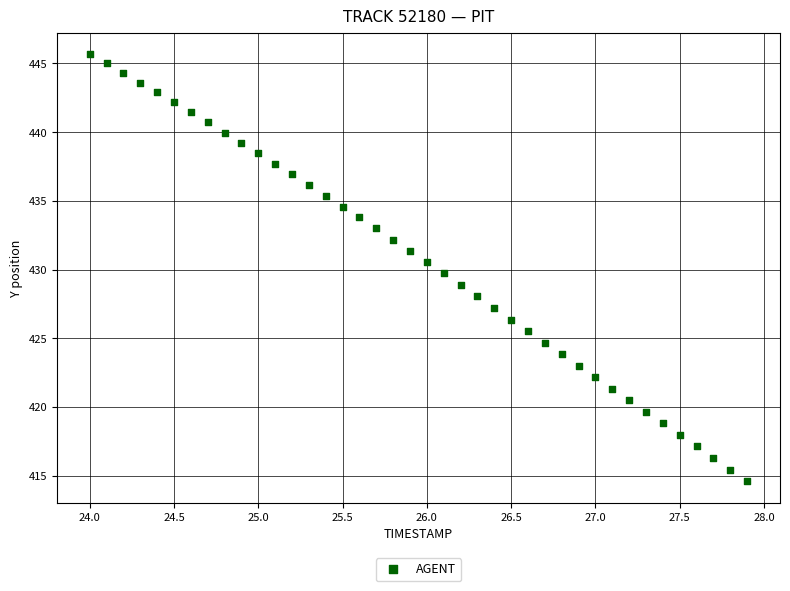

What is the range of Y values (max minus min)?

31.1